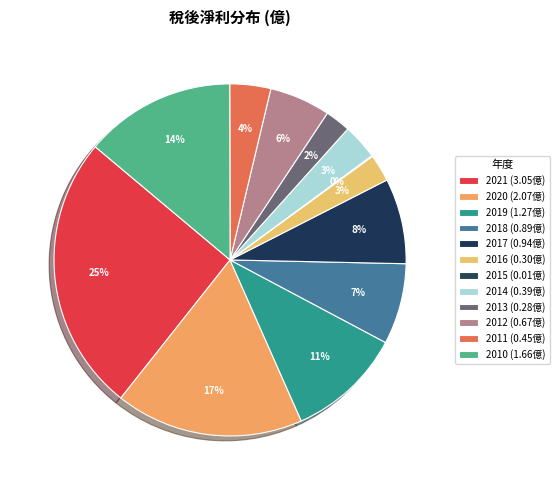

Which category has the smallest portion of the pie?

2015